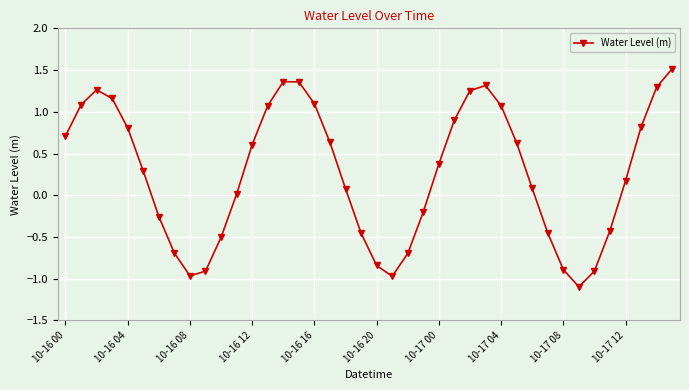

How many points are lower than both their immediate neighbors (excluding endpoints)?

3